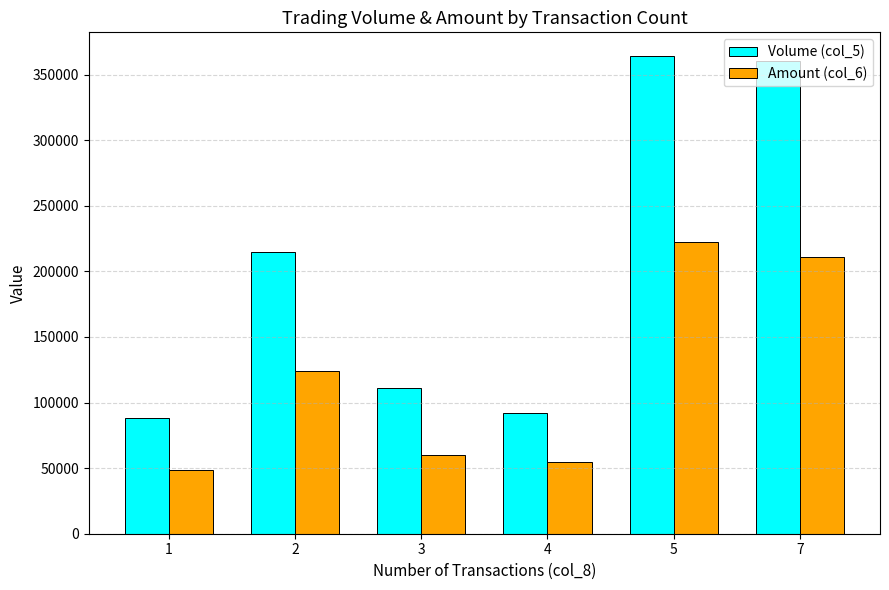

Which series has the largest range (max minus min)?

Volume (col_5)